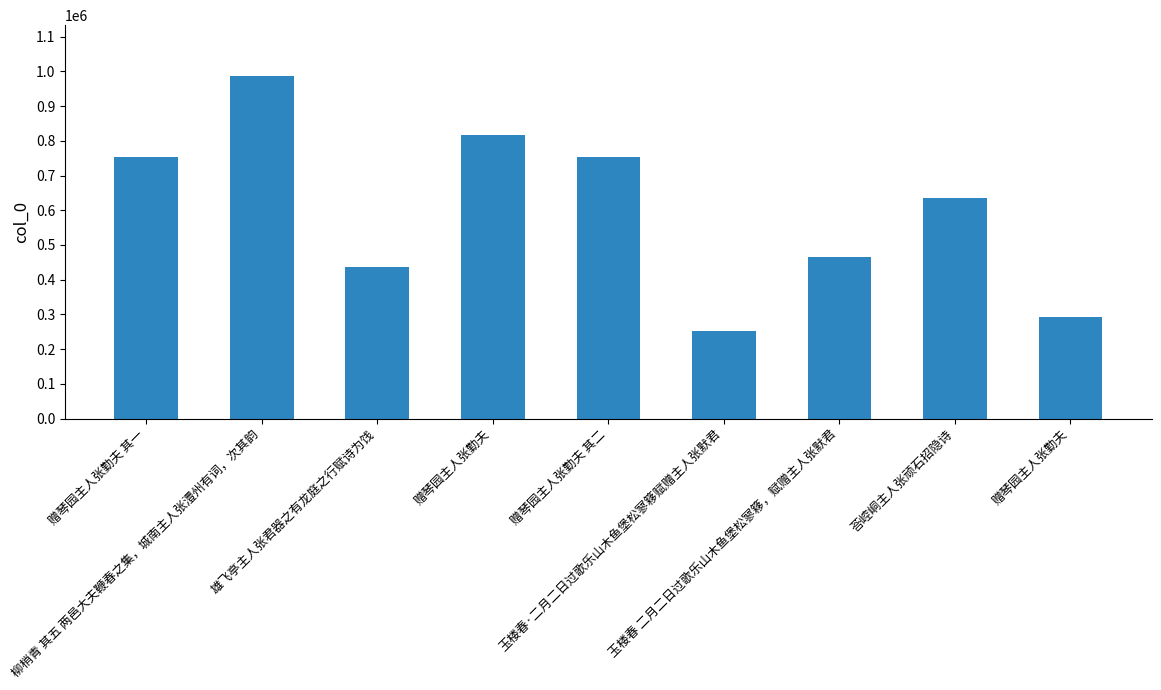

Which category has the lowest value across all series?

玉楼春·二月二日过歌乐山木鱼堡松寥簃赋赠主人张默君